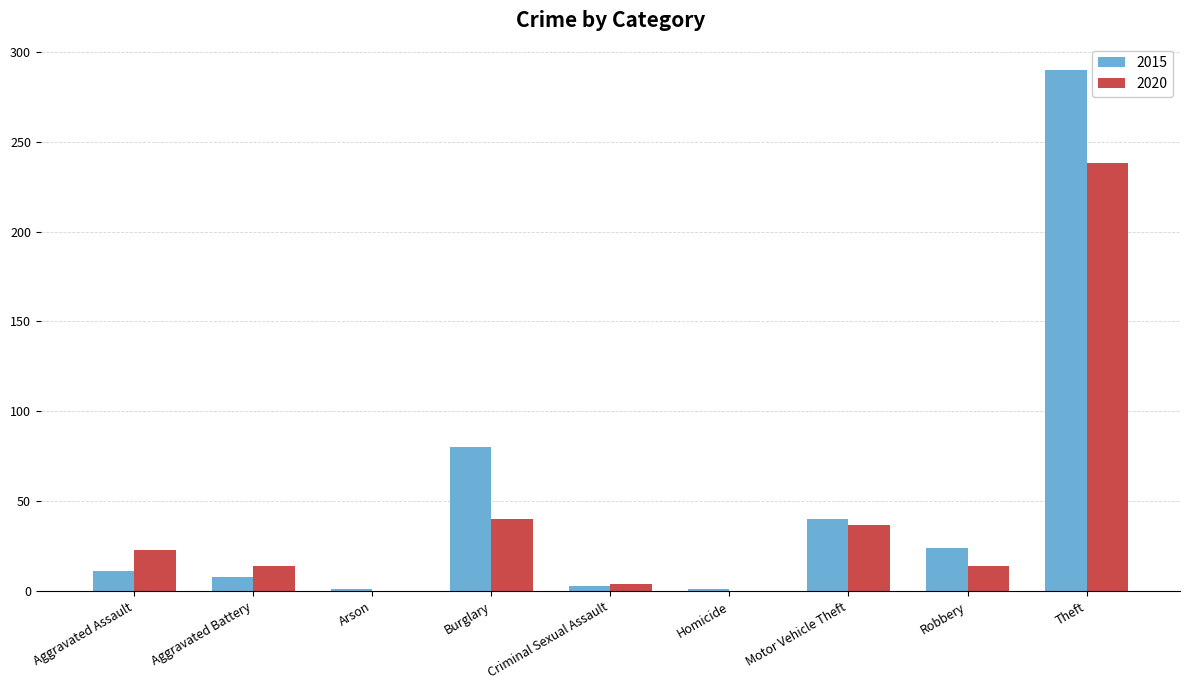

Which series has the widest spread of values?

2015